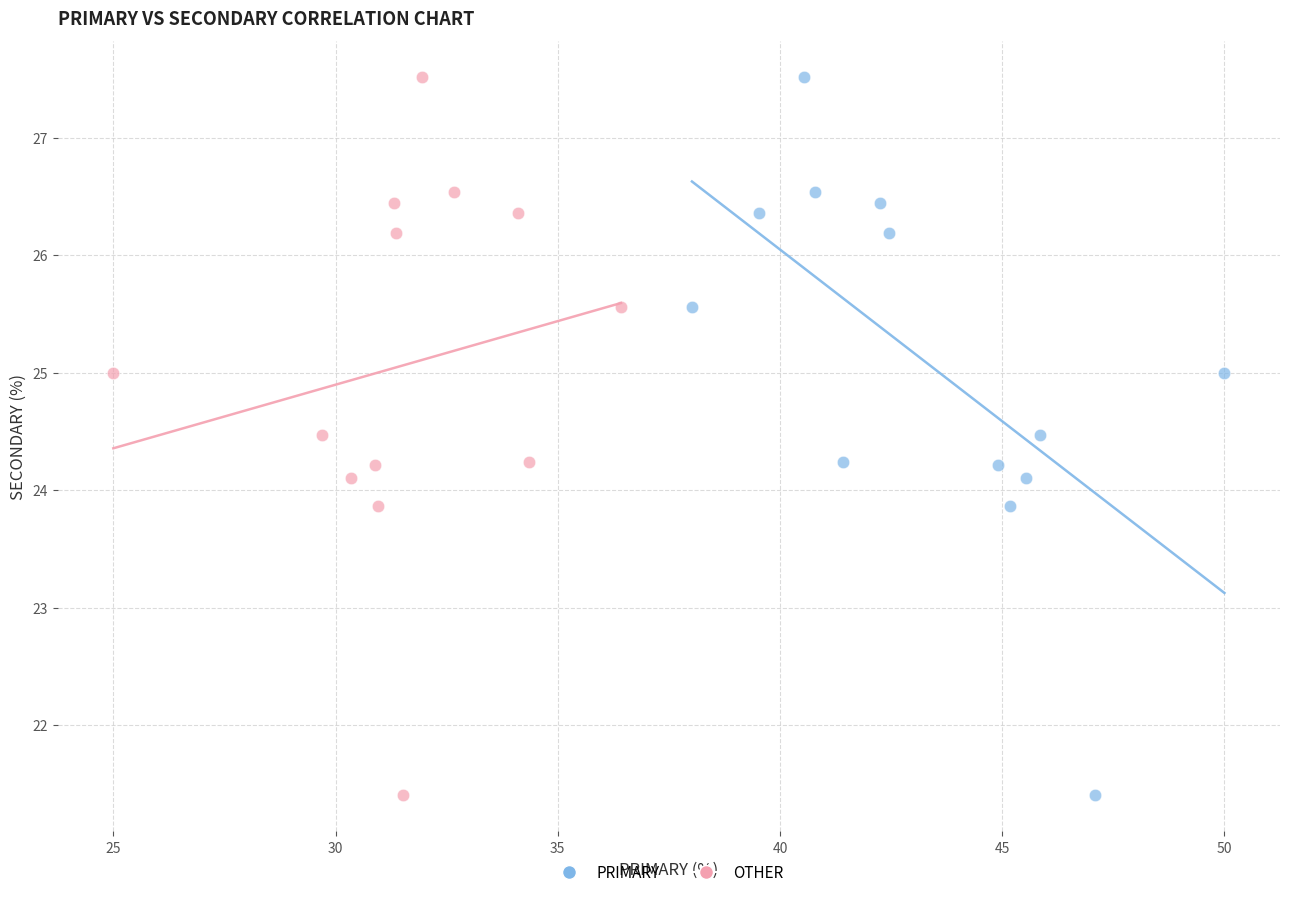

What are all the series names shown in the legend?

PRIMARY, OTHER